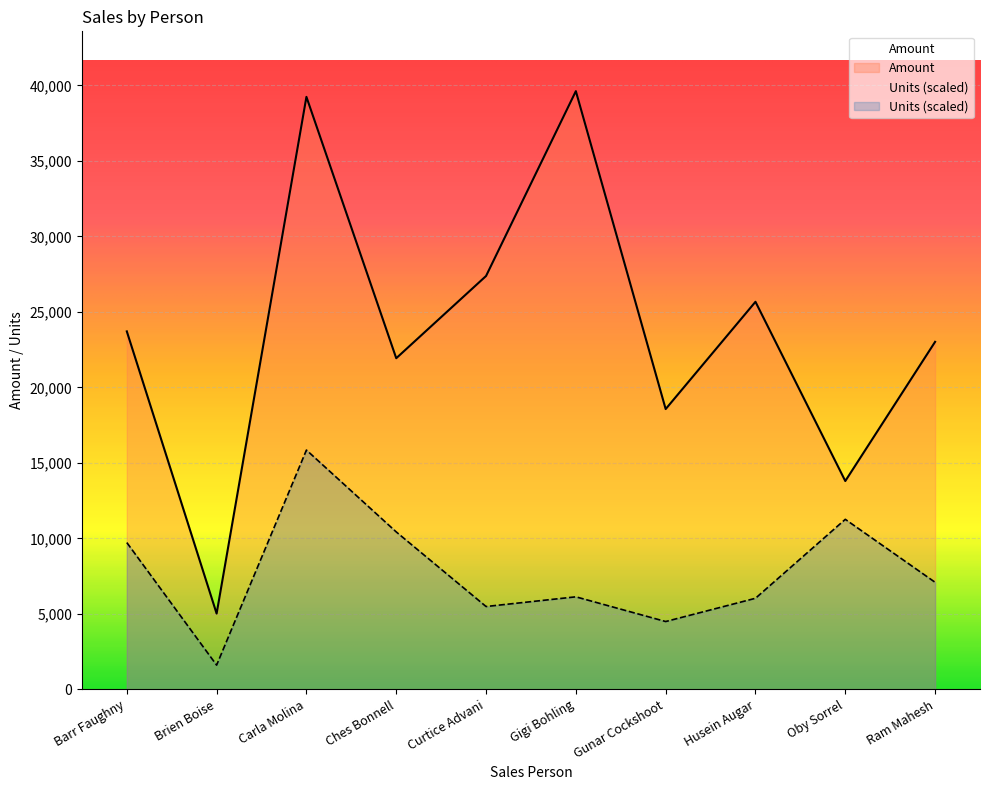

Does the chart display data point markers on the line(s)?

No